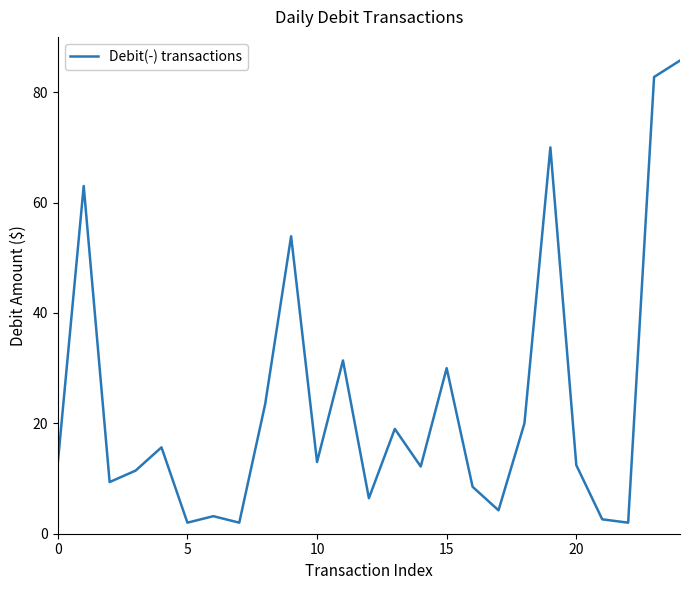

How many interior local valleys (lower than both neighbors) does the data have?

8